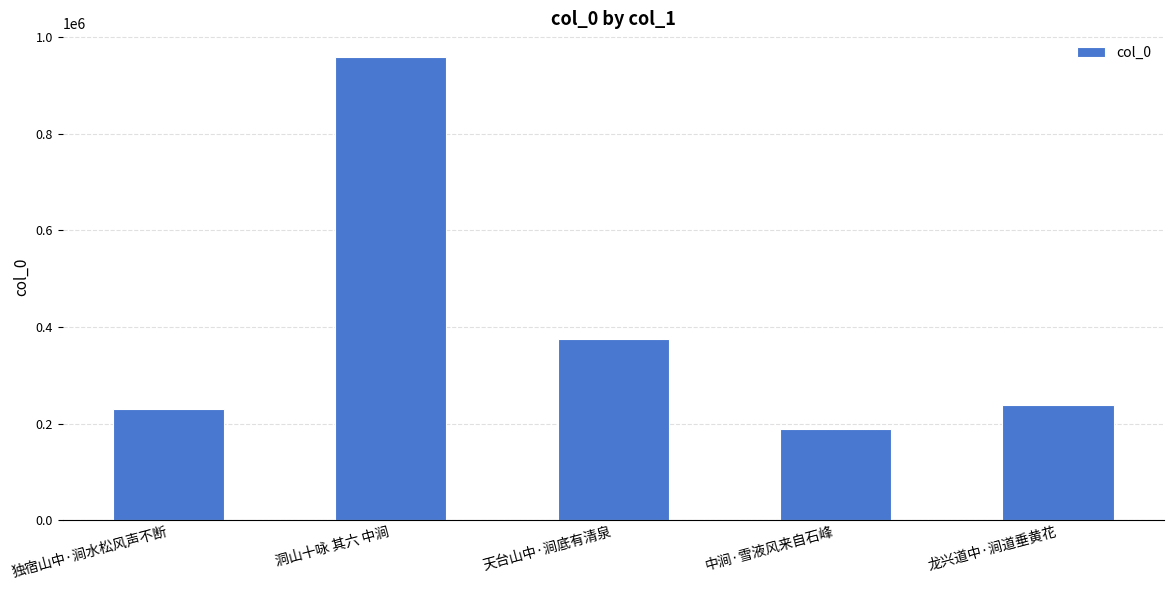

The value at 洞山十咏 其六 中涧 is 959989. True or false?

True